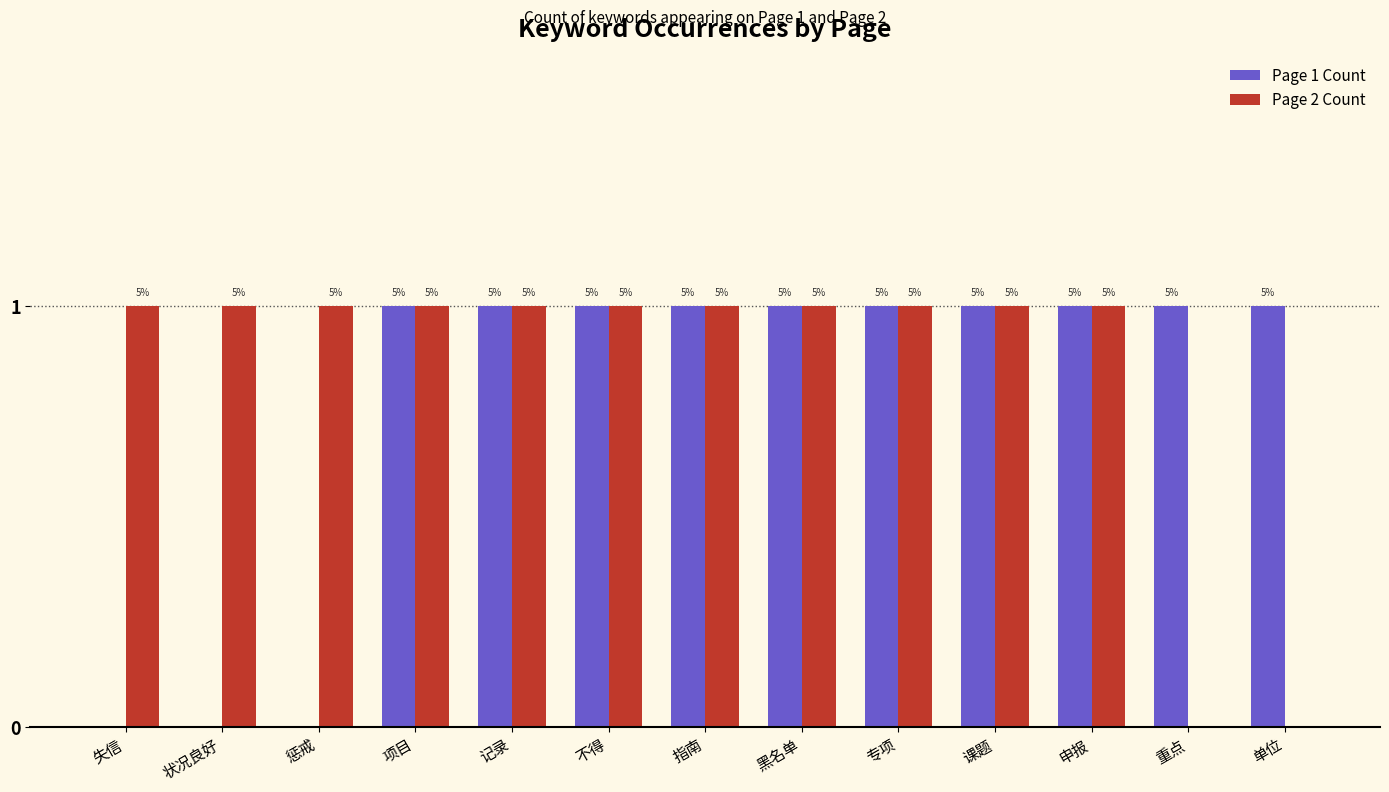

What are all the series names shown in the legend?

Page 1 Count, Page 2 Count